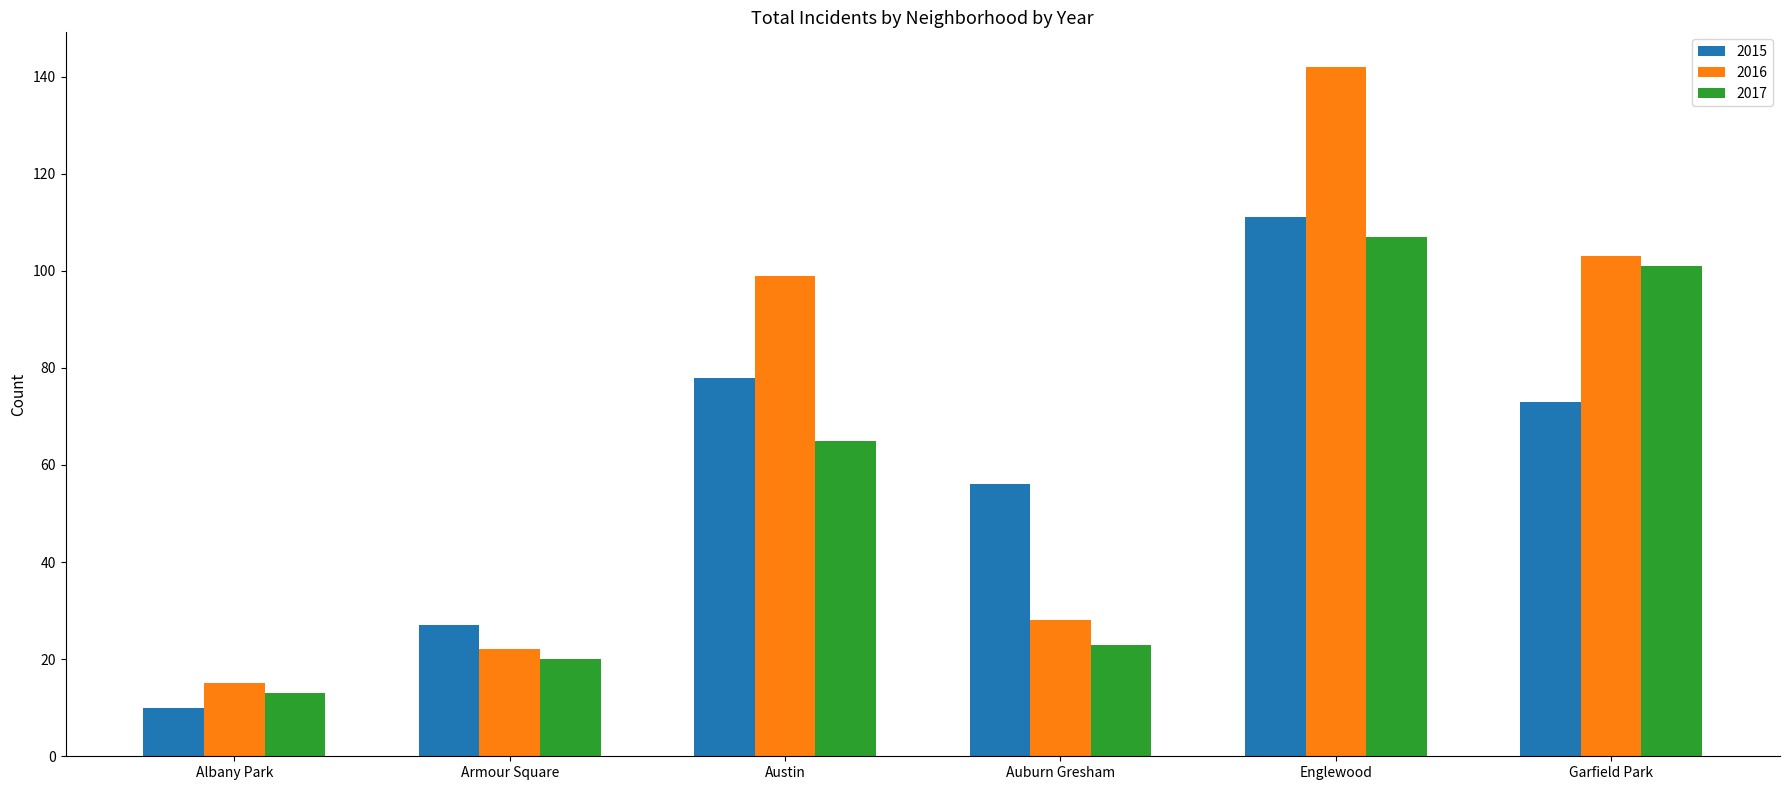

What is the average value of the 2016 series?

68